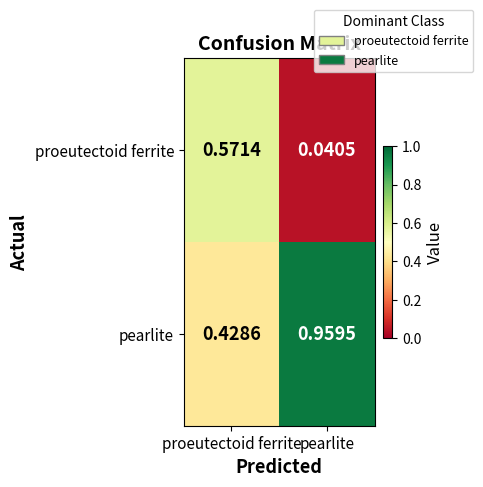

Rank the series by their average value, from highest to lowest.

pearlite, proeutectoid ferrite